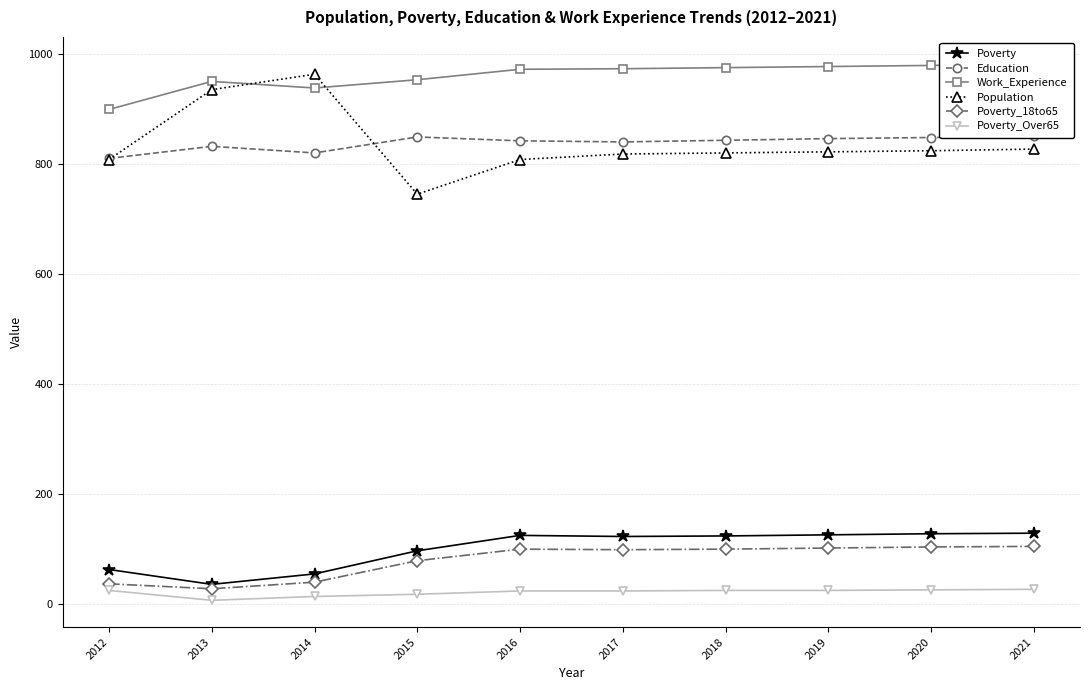

Between 2013 and 2017, which series saw the biggest shift?

Population